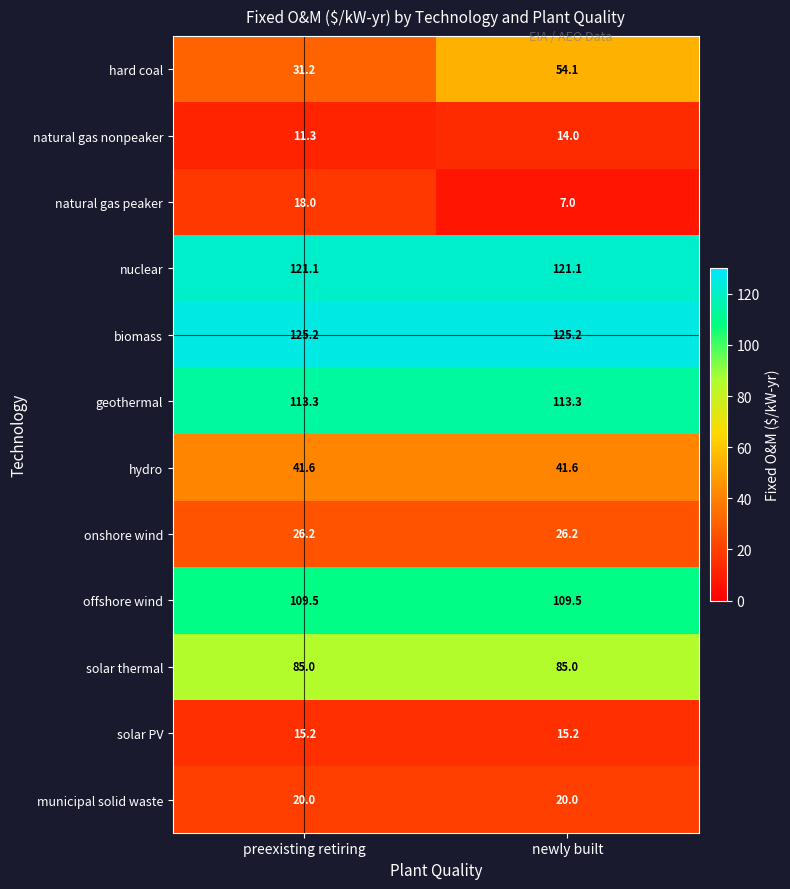

True or false: geothermal has a value of 42.1 at preexisting retiring.

False